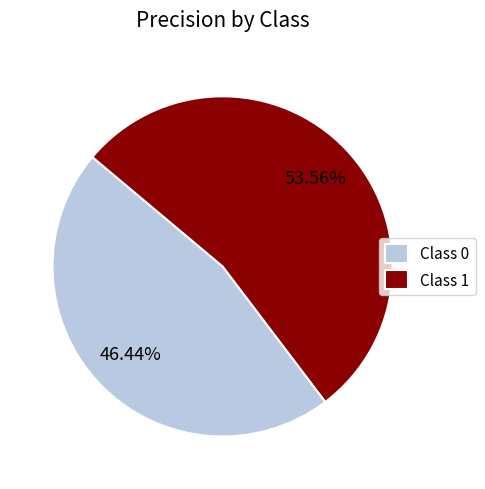

Rank the categories by value from highest to lowest.

Class 1, Class 0